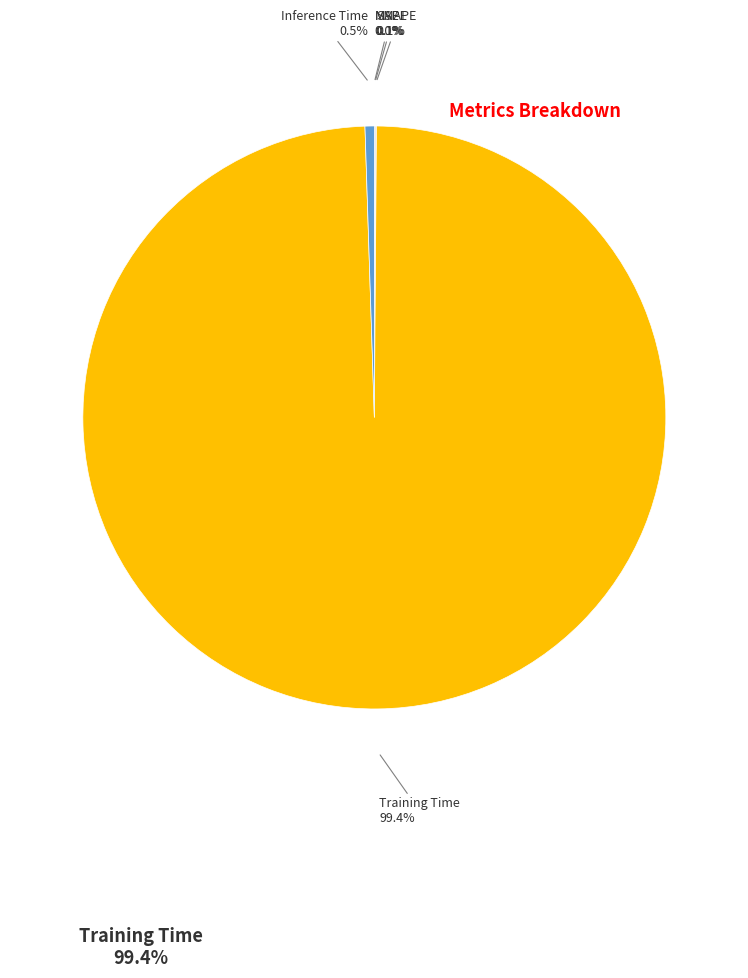

Which slice is the smallest?

MSE